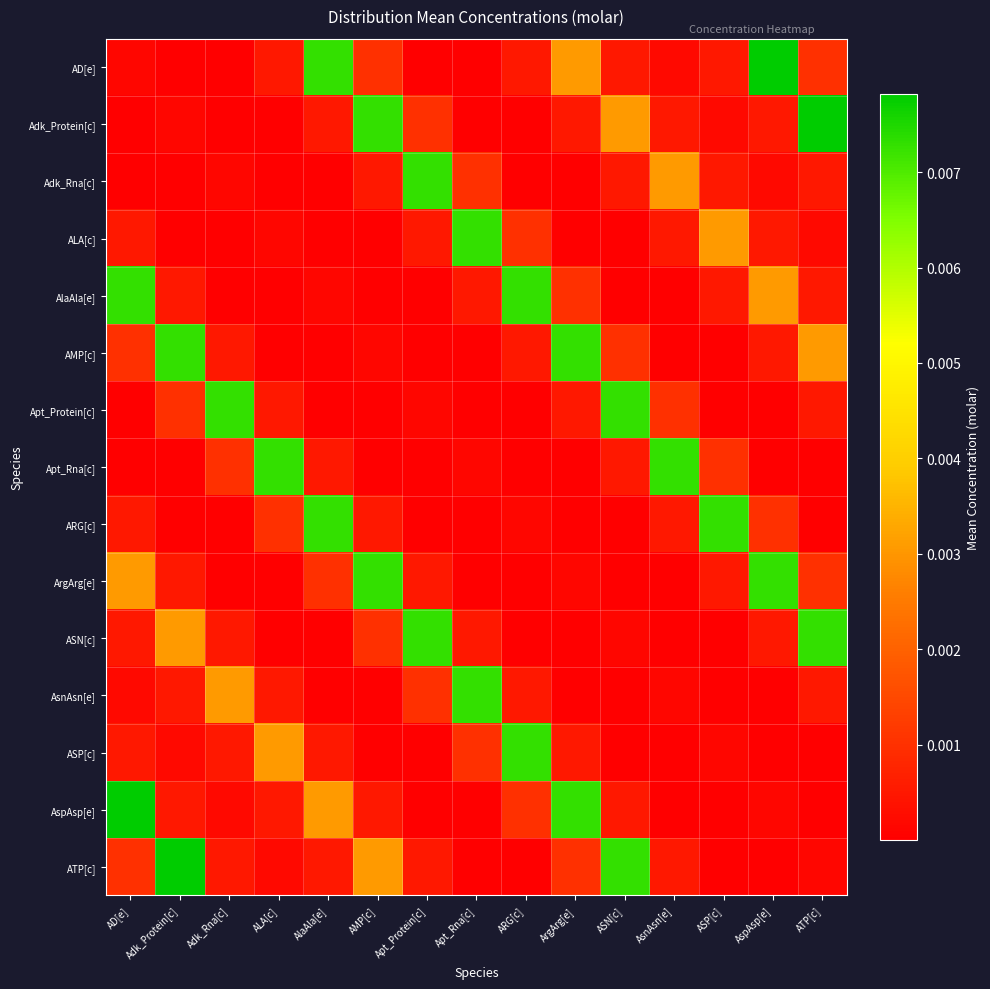

Which series has the largest total across all categories?

AD[e]